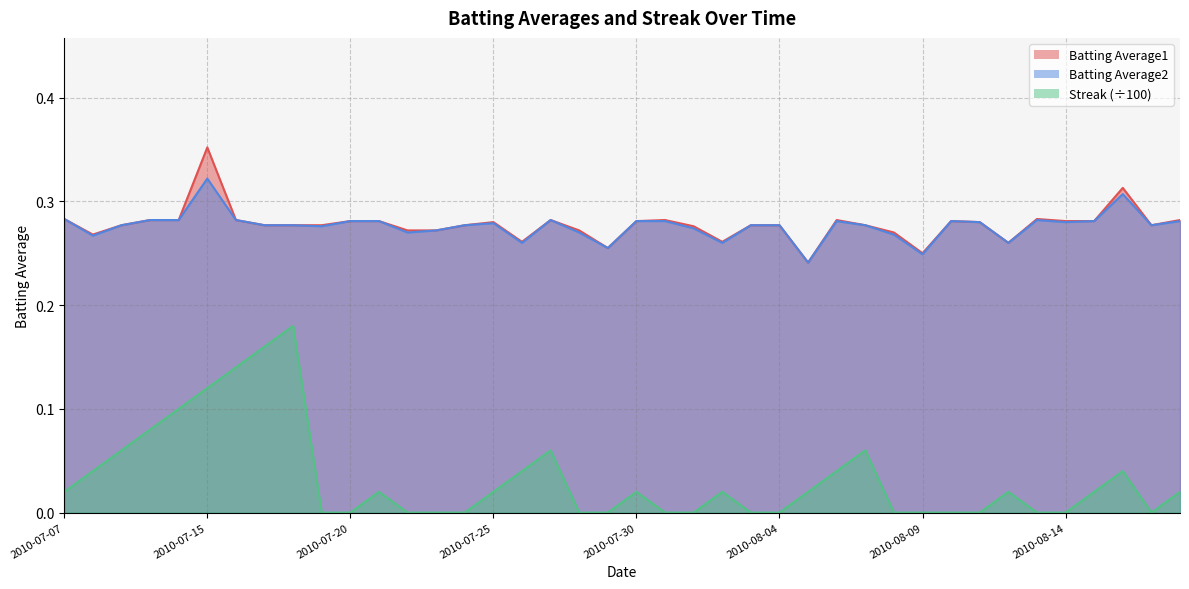

Where is the first local maximum for Streak?

2010-07-18